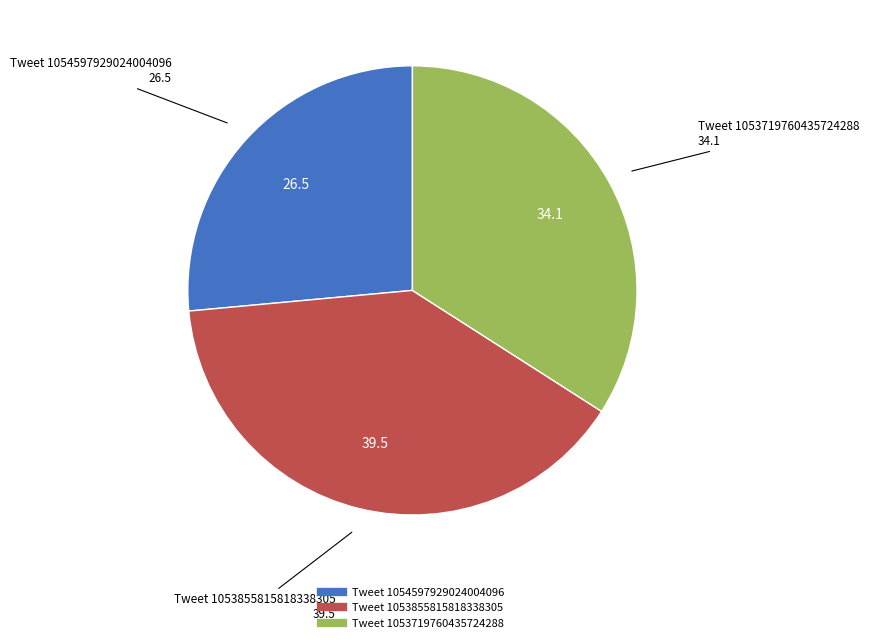

Which slice is the smallest?

Tweet 1054597929024004096